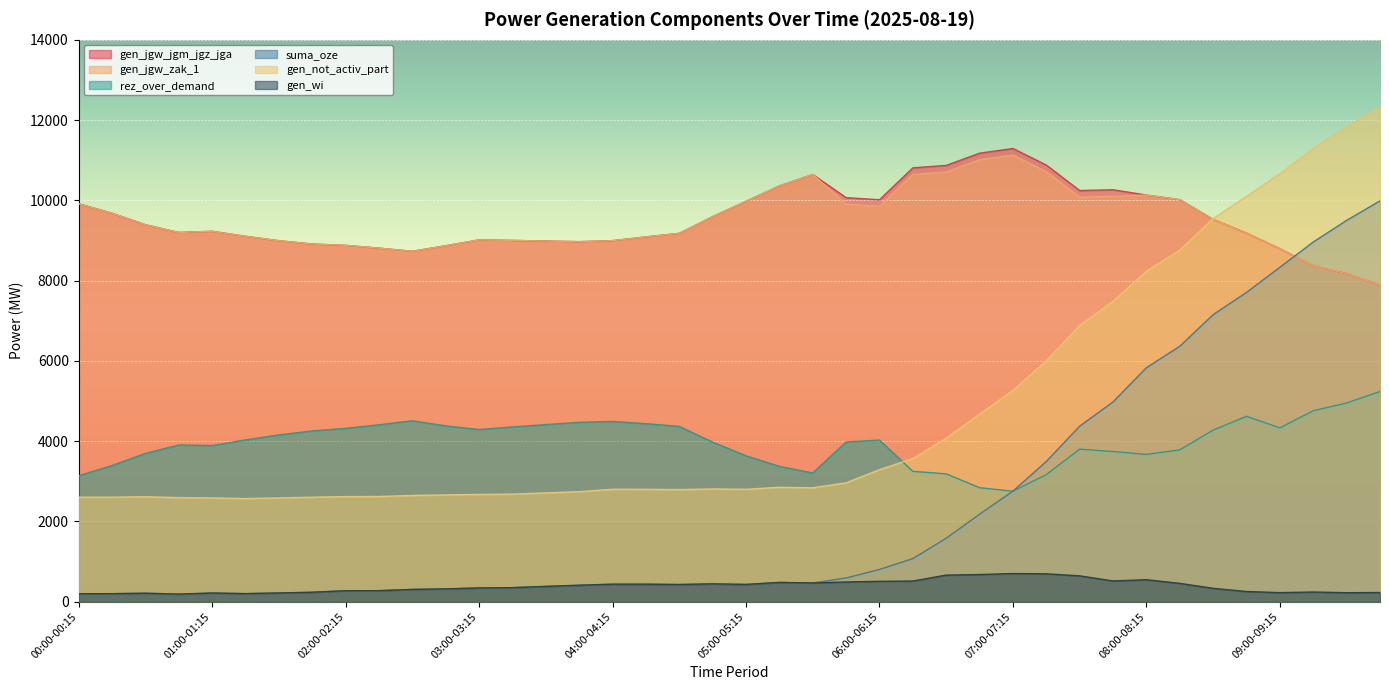

Rank the series by their maximum value, from lowest to highest.

gen_wi, rez_over_demand, suma_oze, gen_jgw_zak_1, gen_jgw_jgm_jgz_jga, gen_not_activ_part